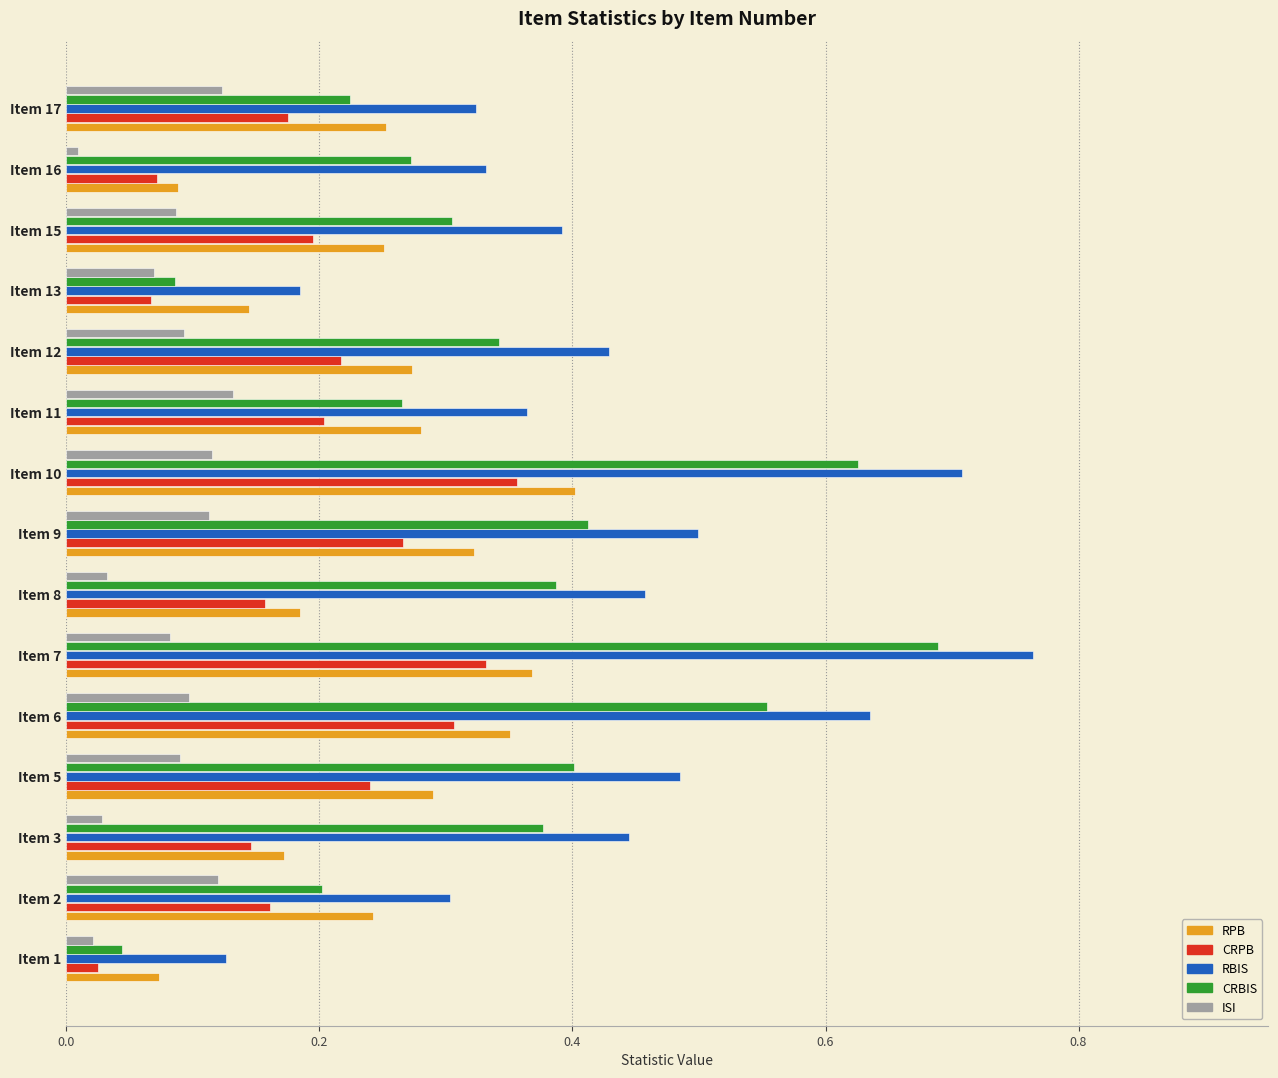

Count the number of data series in this chart.

5